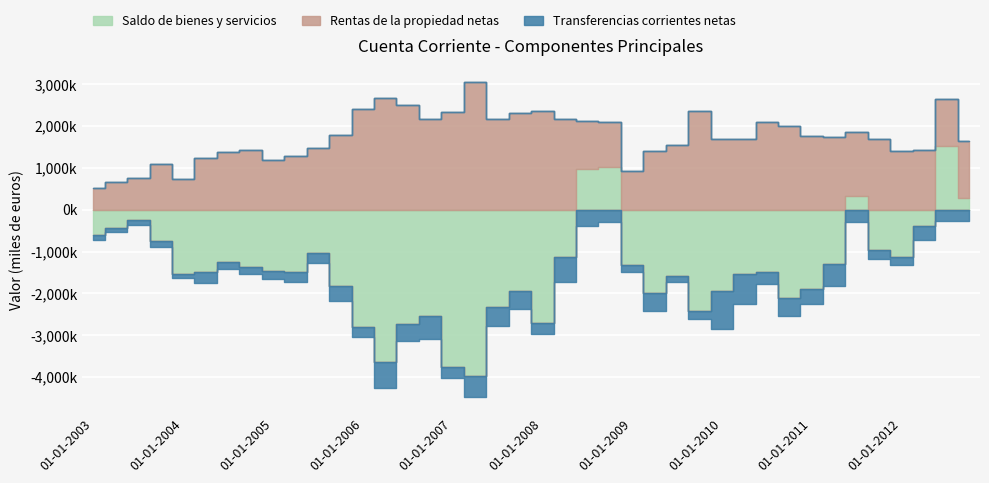

What is the difference between the maximum and minimum values in the Saldo de bienes y servicios series?

5489574